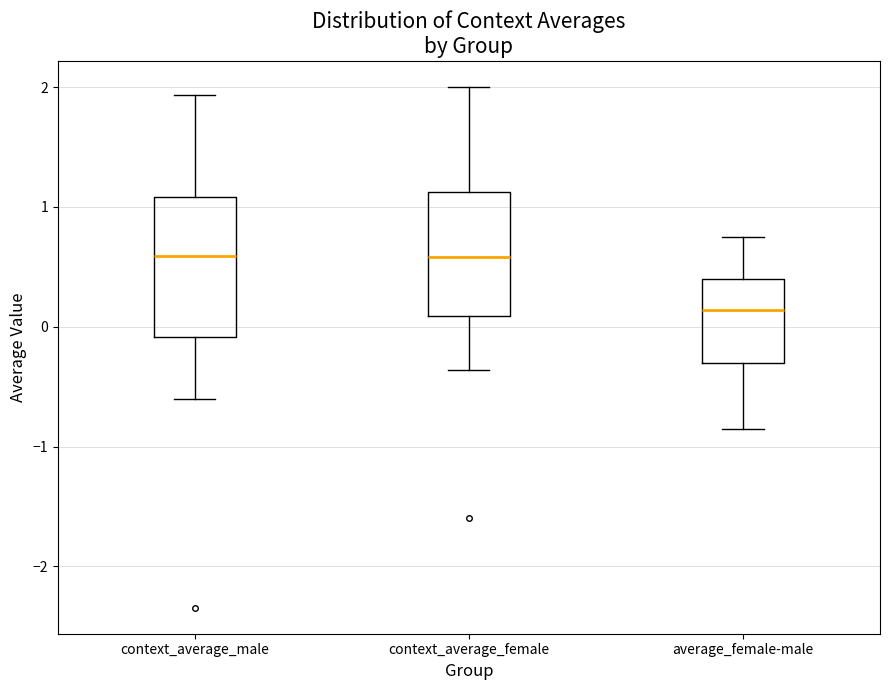

Reading left to right, transcribe this box plot: for each box, give where its median line is, the range the box spans, and where its two whiskers end, as read against the y-axis. The values are not printed on the chart, so give them approximately, as read against the axis.

context_average_male: median 0.6, box -0.1 to 1.1, whiskers -0.6 to 1.9
context_average_female: median 0.6, box 0.1 to 1.1, whiskers -0.4 to 2.0
average_female-male: median 0.1, box -0.3 to 0.4, whiskers -0.9 to 0.8